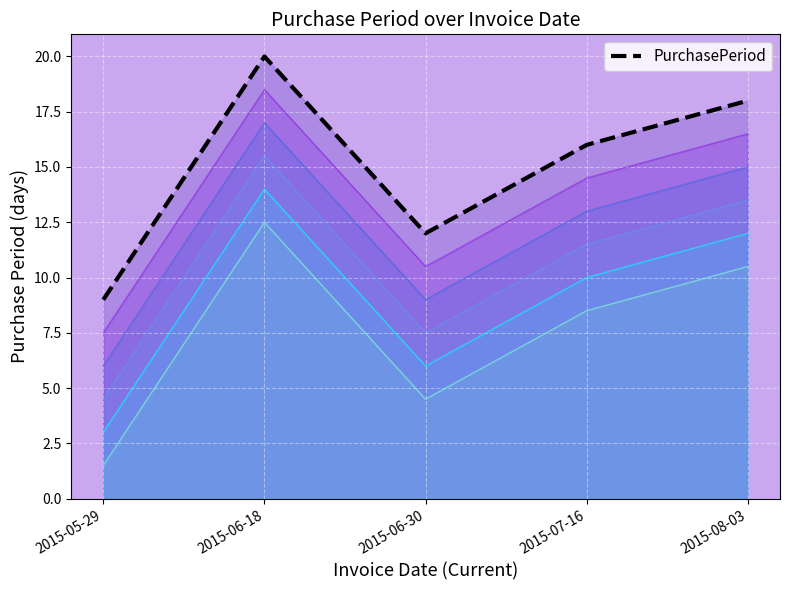

True or false: the data shows 18 at 2015-08-03.

True